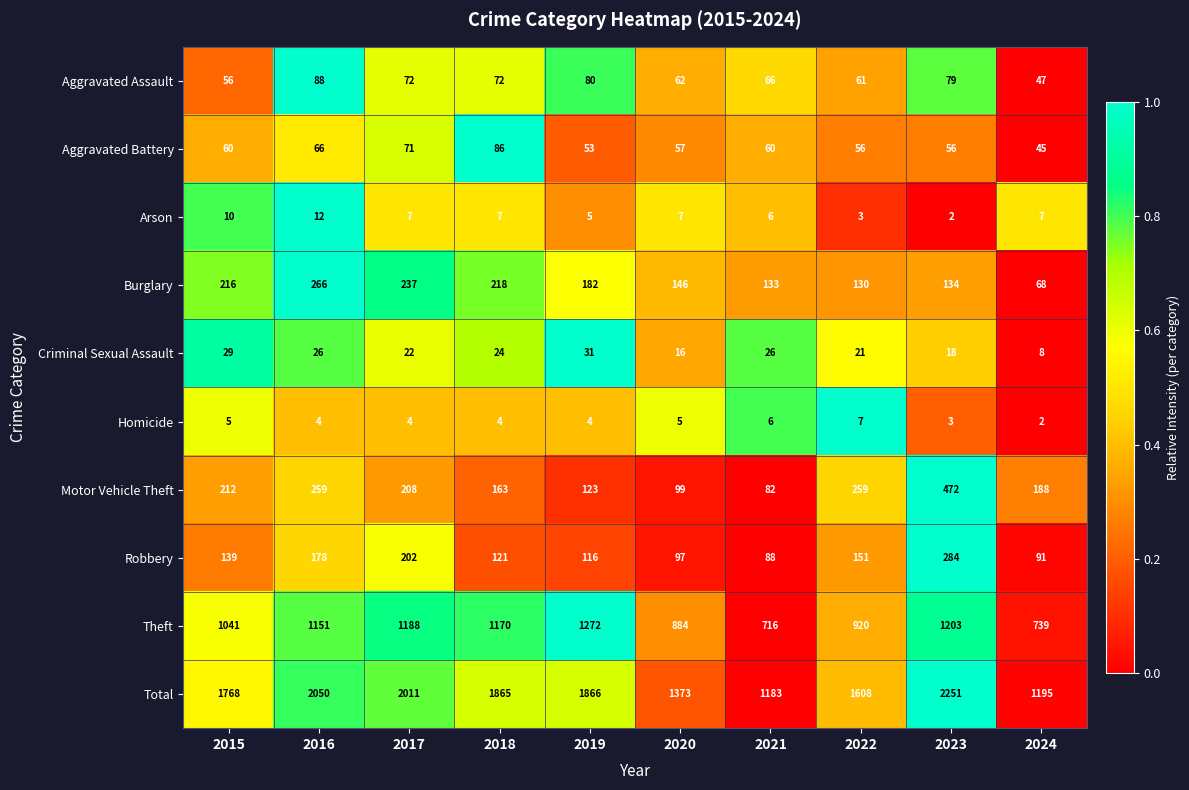

The Burglary series shows 237 at 2017. True or false?

True